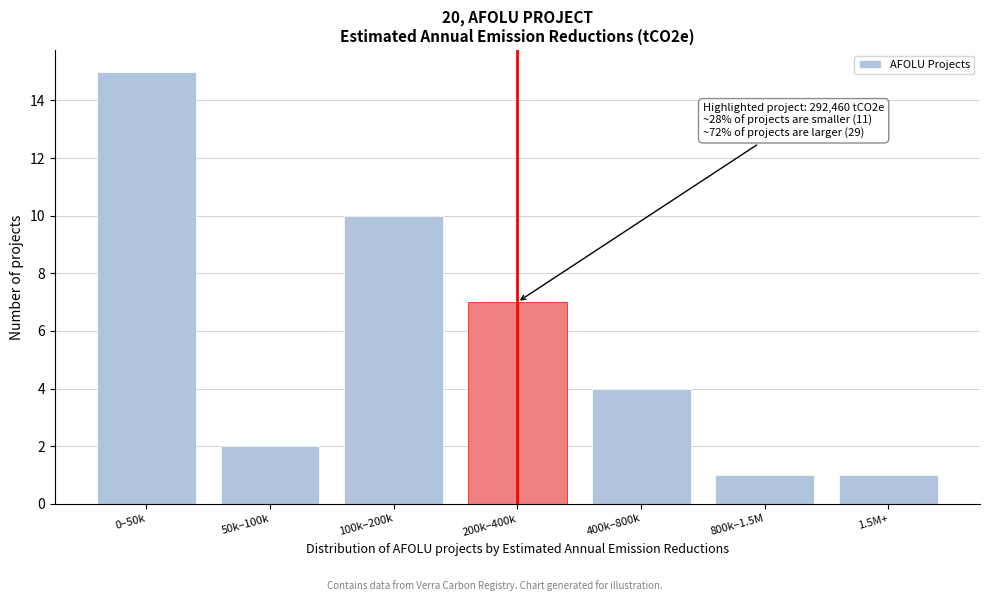

Reading right to left, extract all data points from this chart.

1.5M+=1	800k–1.5M=1	400k–800k=4	200k–400k=7	100k–200k=10	50k–100k=2	0–50k=15